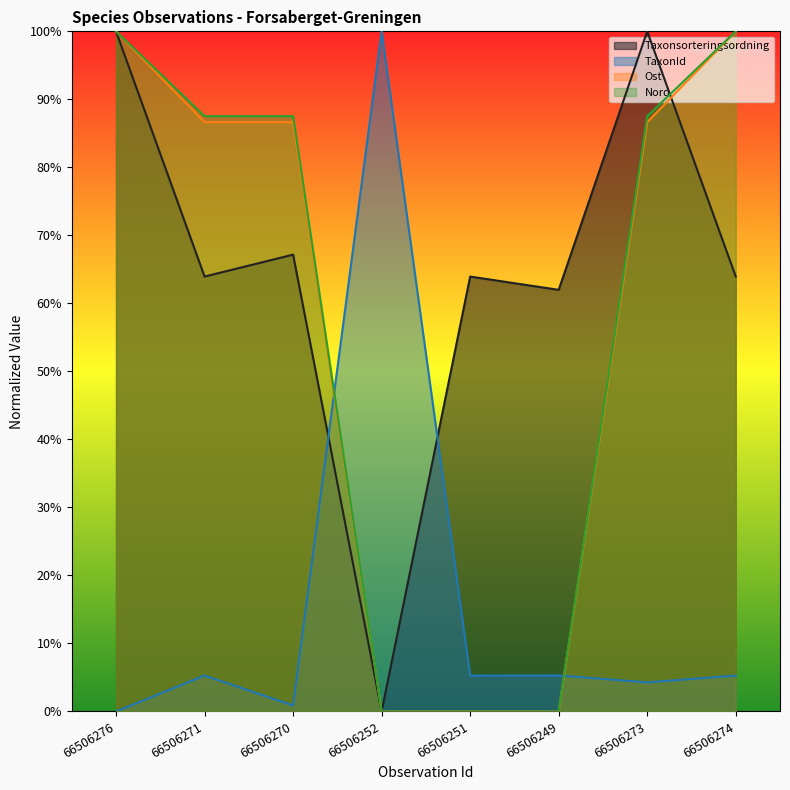

Which series changed the most between 66506252 and 66506249?

TaxonId